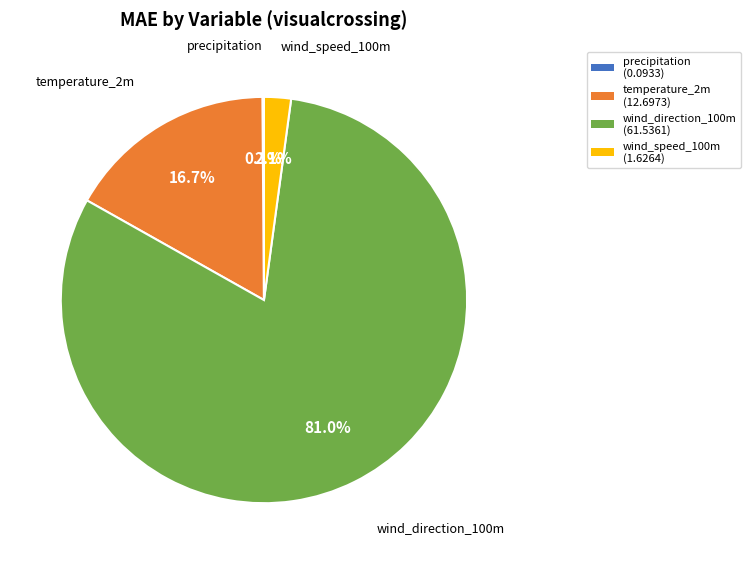

What is the largest slice in the pie chart?

wind_direction_100m